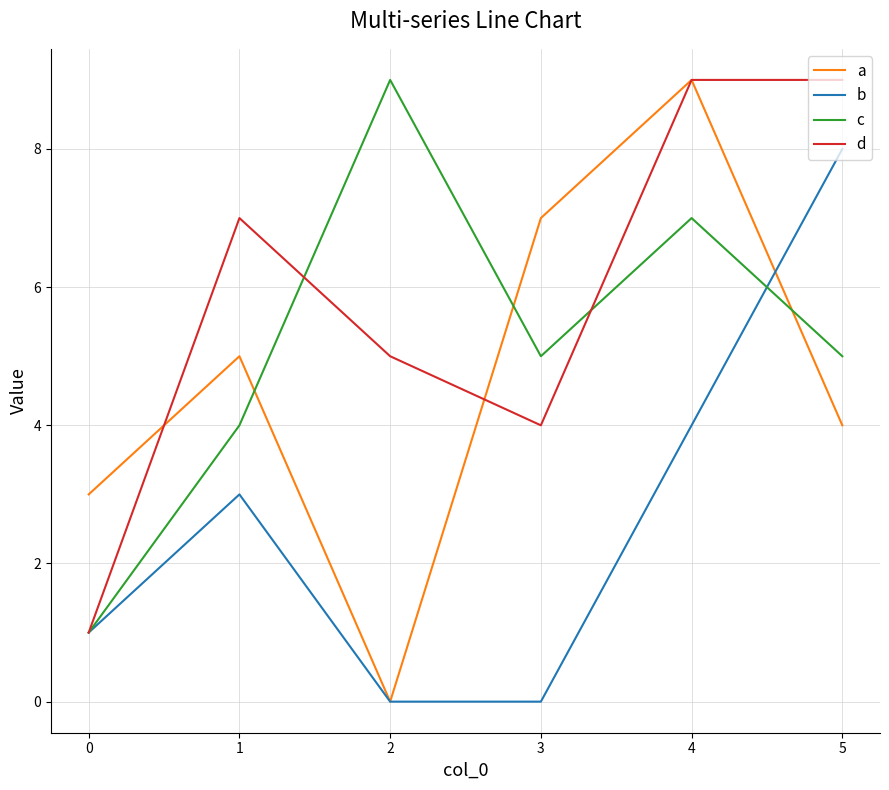

At which category is the sum across all series the highest?

4